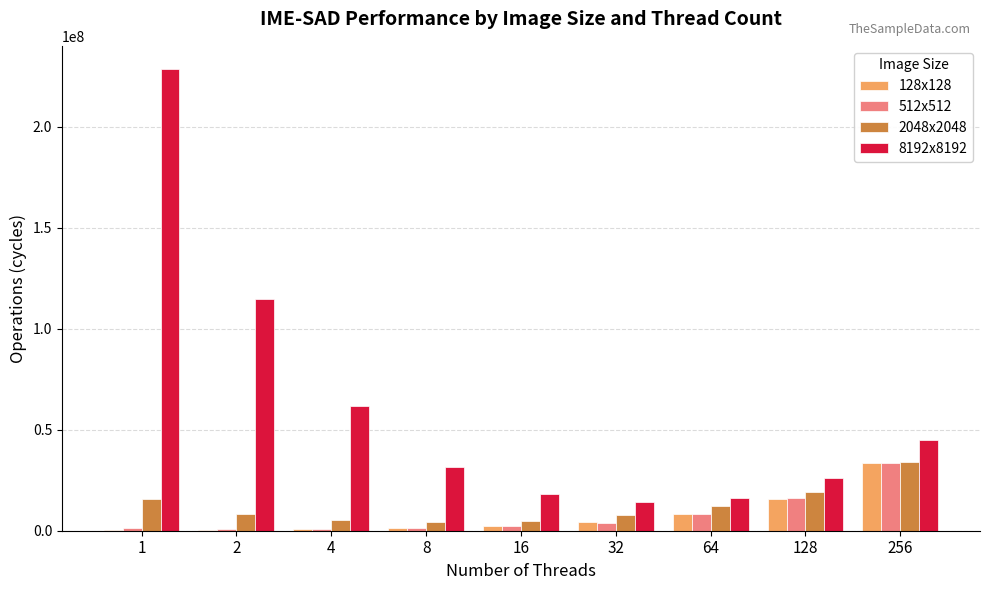

Is the value of 2048x2048 at 16 greater than the value of 512x512 at 64?

No